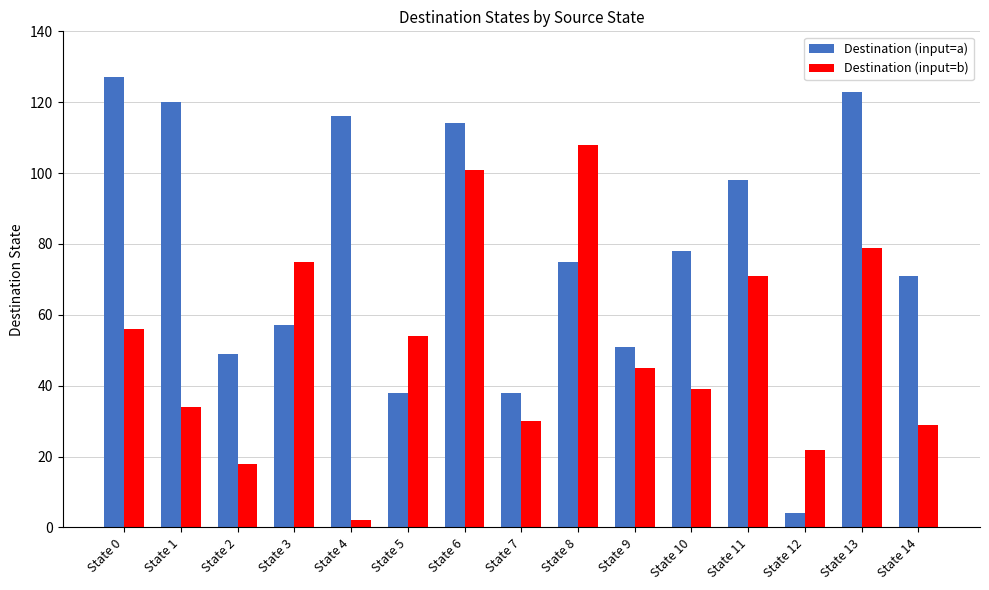

What are all the series names shown in the legend?

Destination (input=a), Destination (input=b)